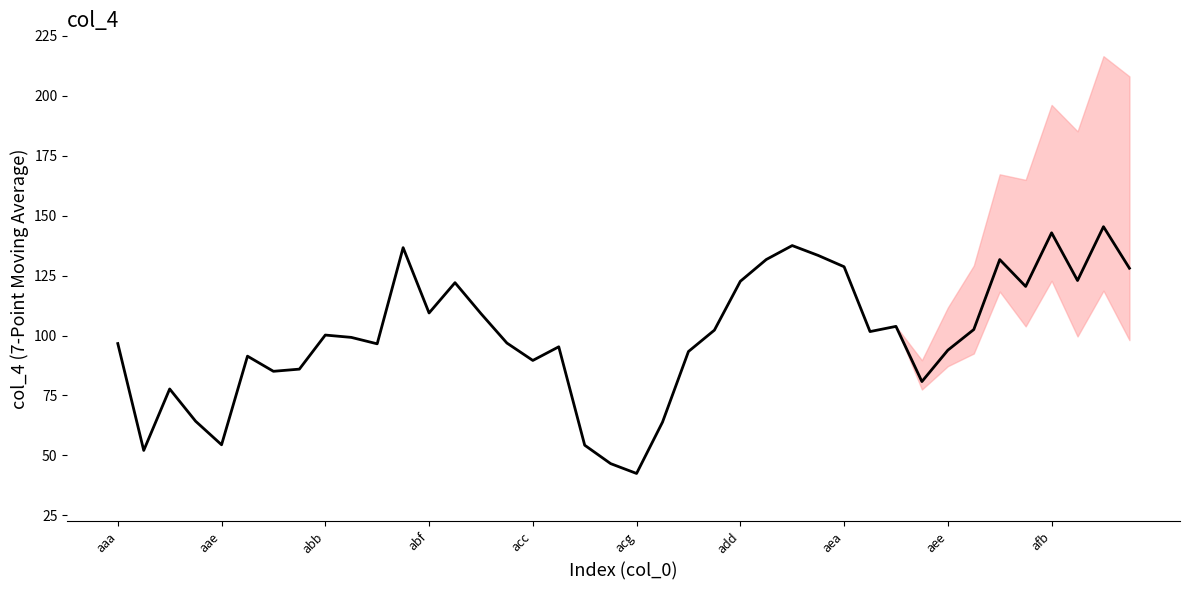

Does the chart have visible grid lines?

No